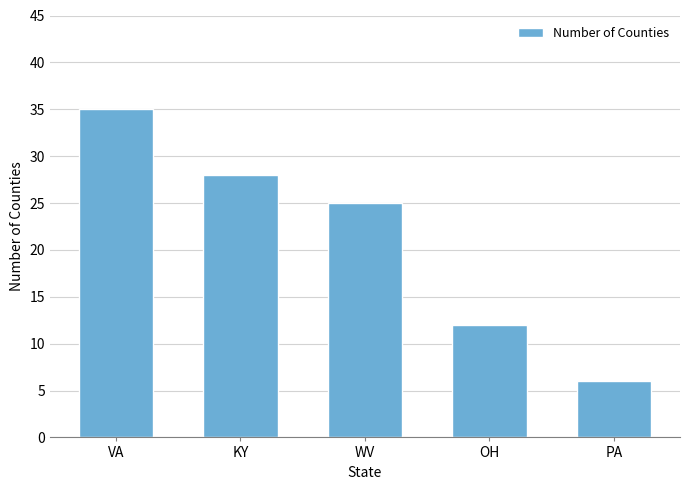

Count the number of data series in this chart.

1